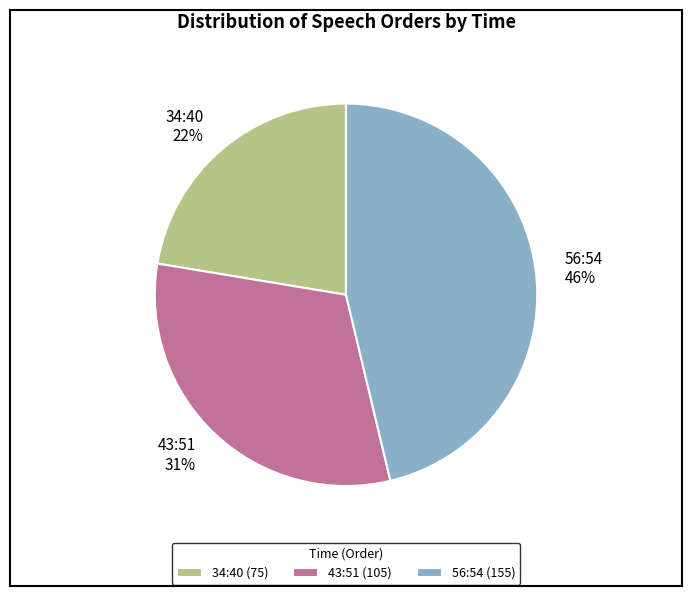

Combined, do 43:51 and 56:54 account for over 50%?

Yes